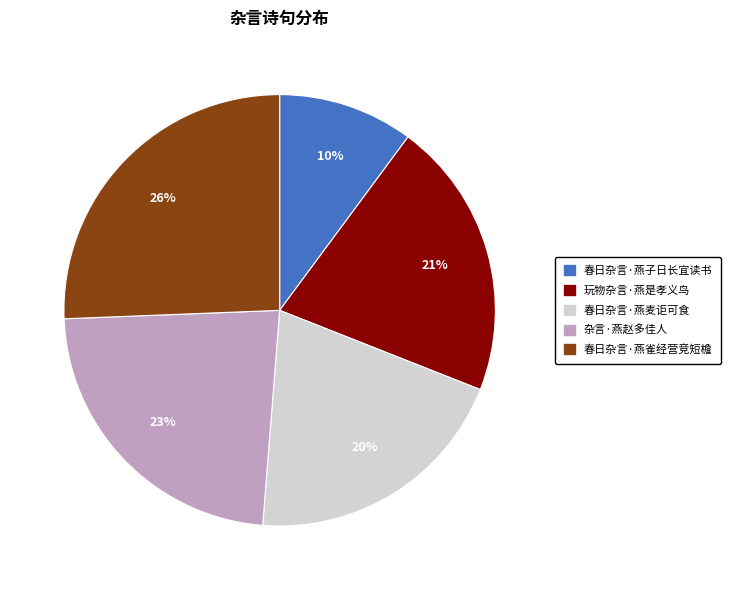

To the nearest percent, what percentage of the pie is 春日杂言·燕麦讵可食?

20%